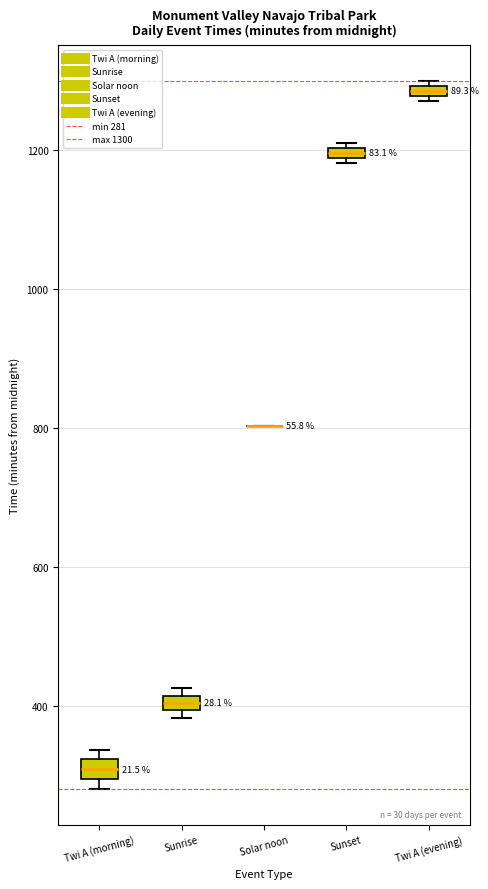

Where is the lower edge of the box for Twi A (morning) on the y-axis? The values are not printed on the chart, so give them approximately, as read against the axis.

300